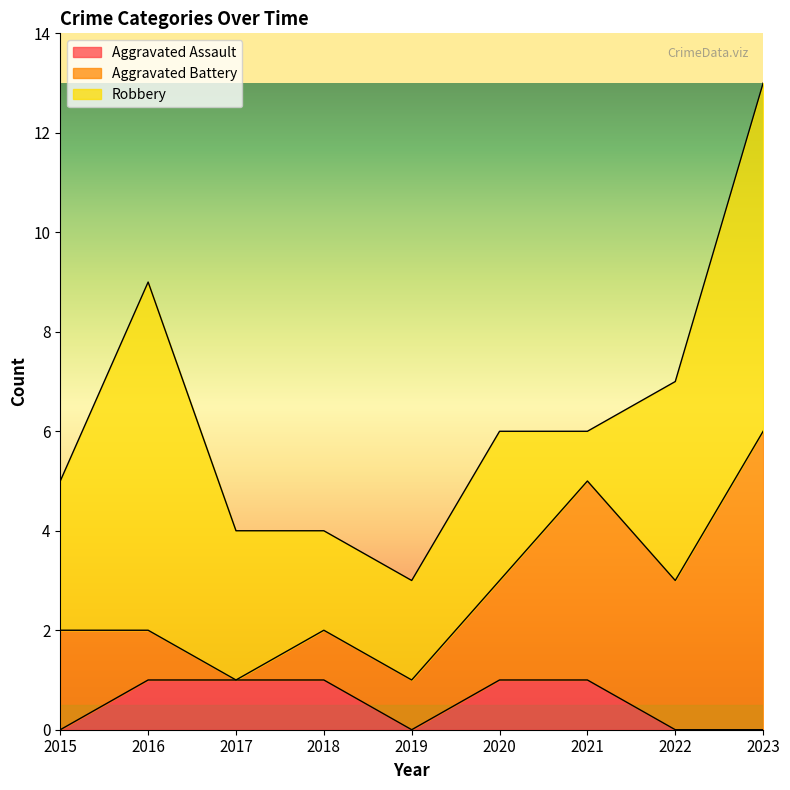

List the series in order of their peak value, highest first.

Robbery, Aggravated Battery, Aggravated Assault